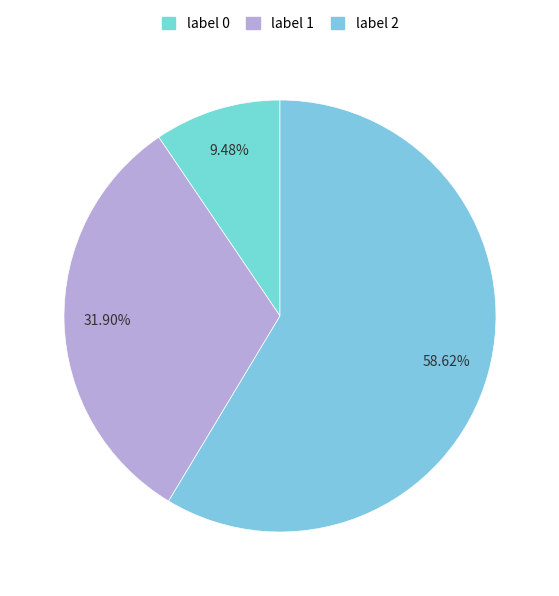

Count the number of slices in the pie.

3